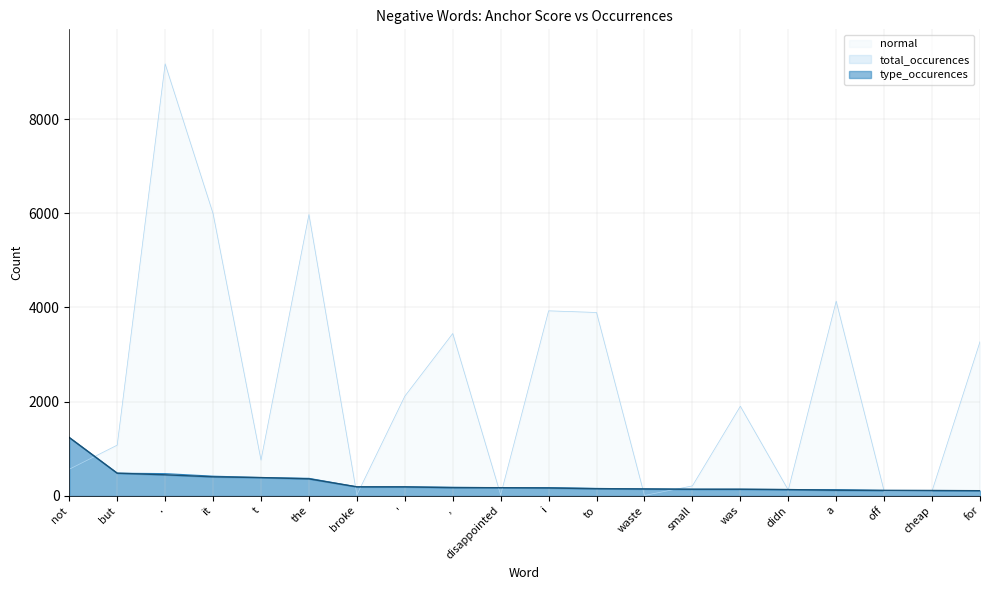

Rank the series at the from highest to lowest value.

normal, total_occurences, type_occurences